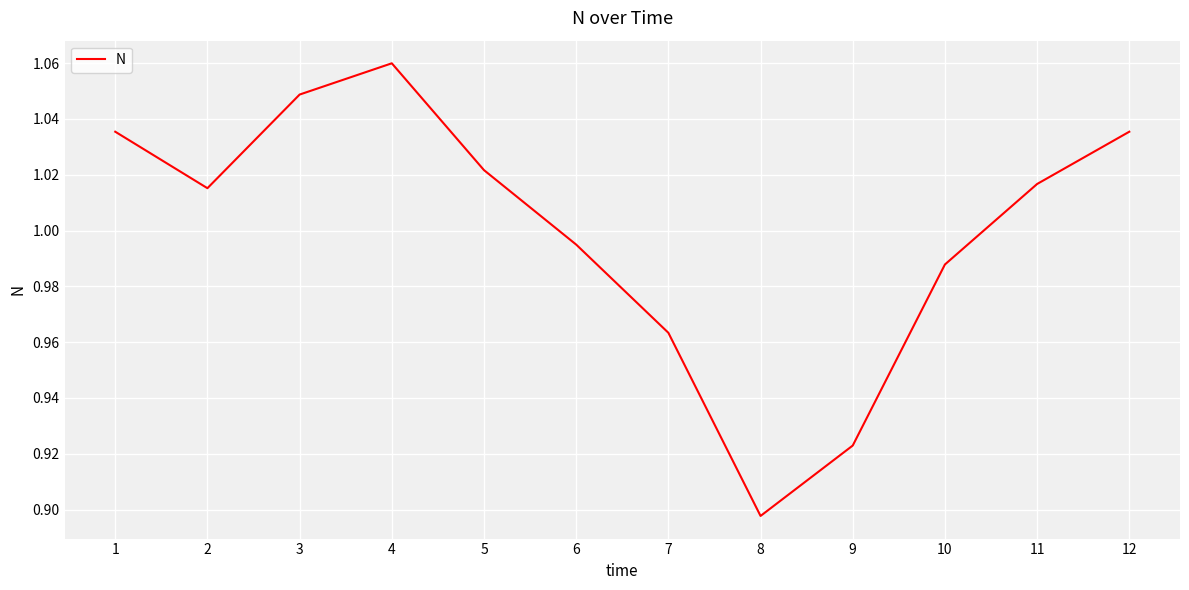

Is it true that the value at 9 is 0.6?

False